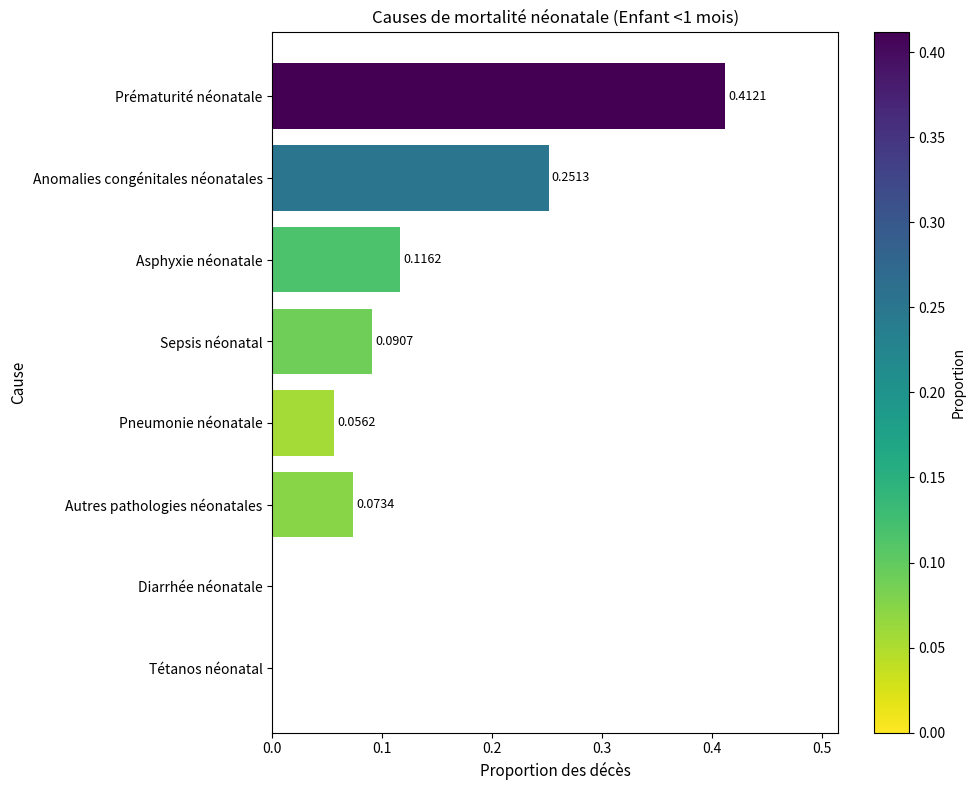

Are the bars horizontal?

Yes